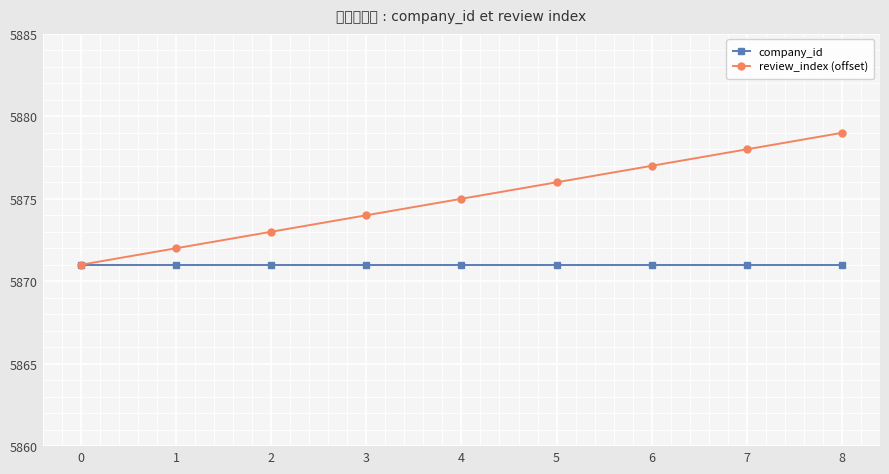

The company_id series shows 10506 at 8. True or false?

False